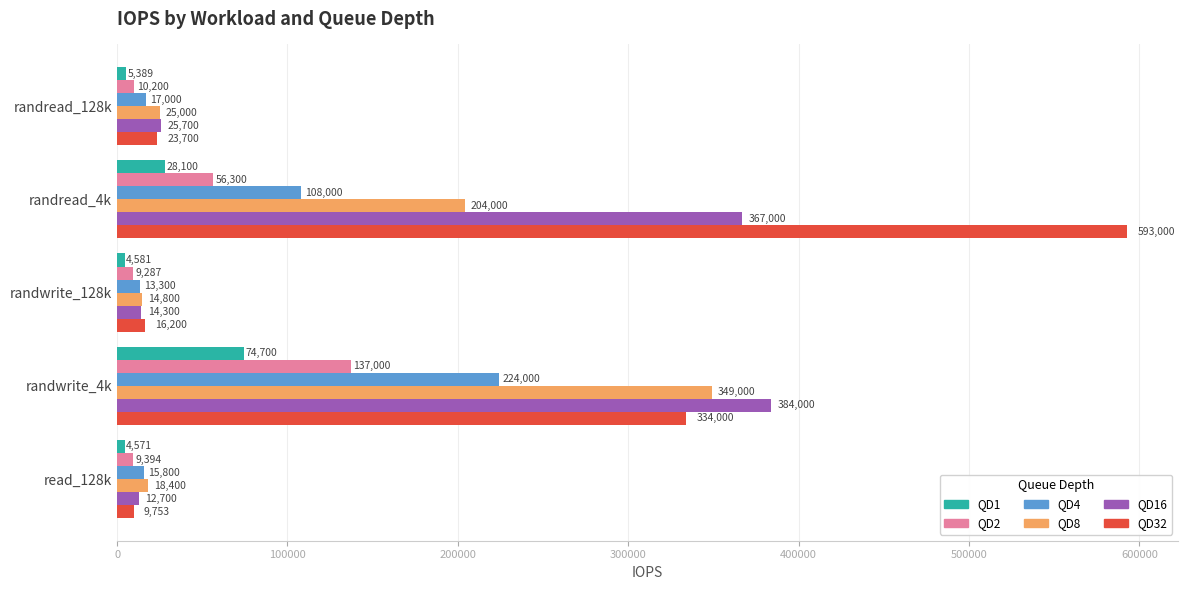

Is it true that QD8 equals 18400 at read_128k?

True